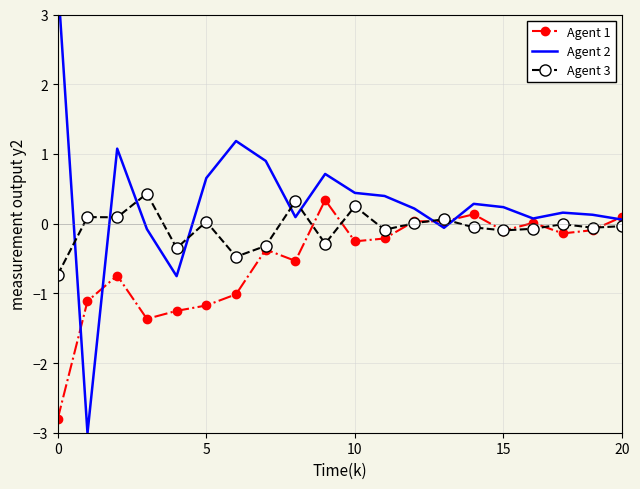

Rank the series by their maximum value, from highest to lowest.

Agent 2, Agent 3, Agent 1